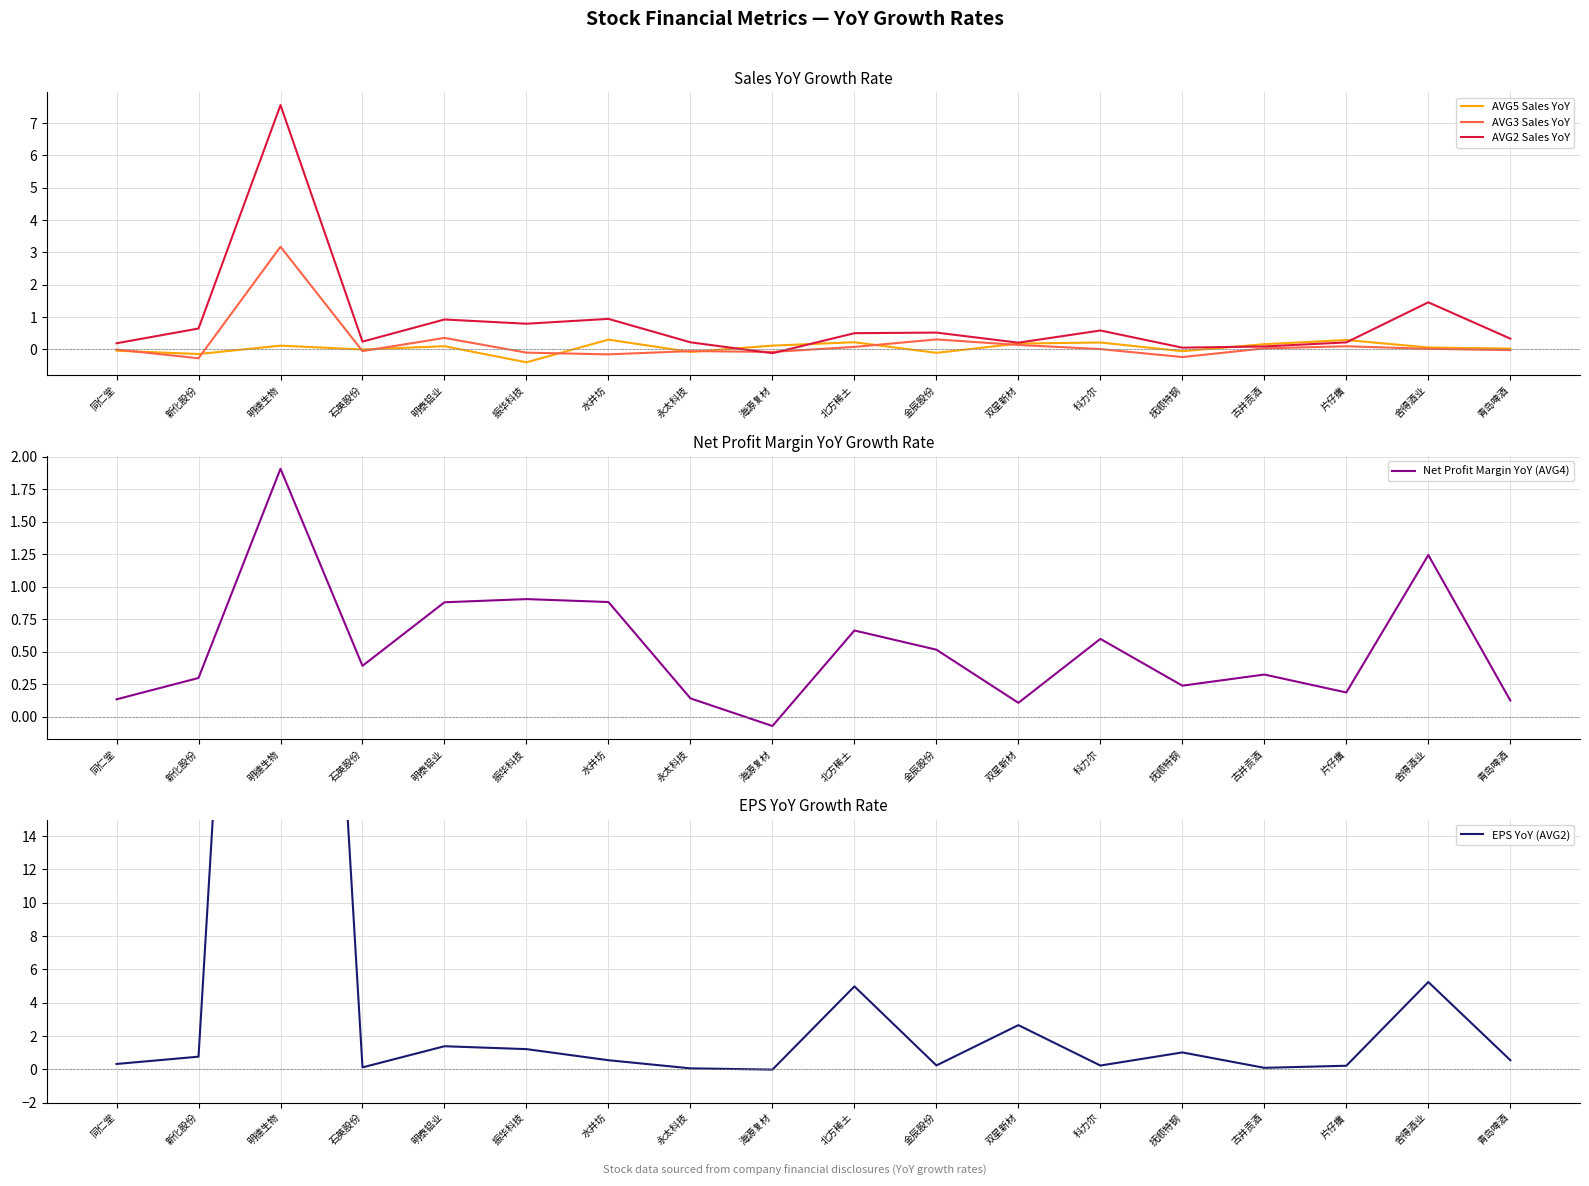

How many values in the EPS YoY (AVG2) series are below 0?

1